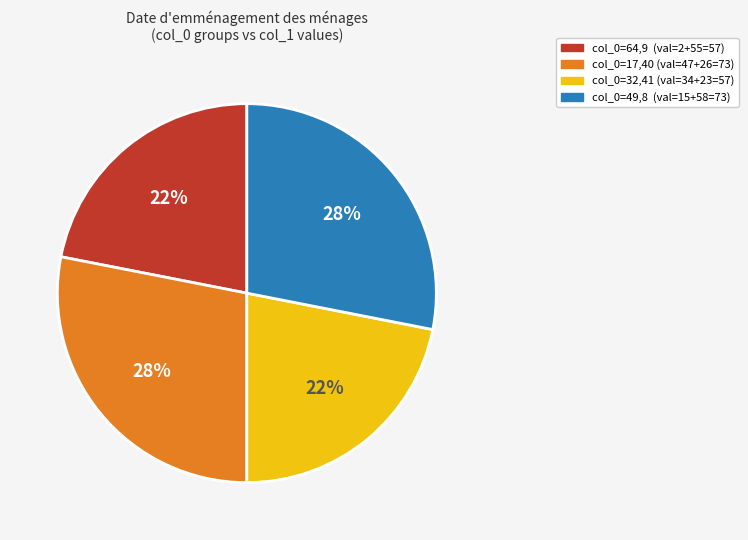

Is there a majority slice in this chart?

No